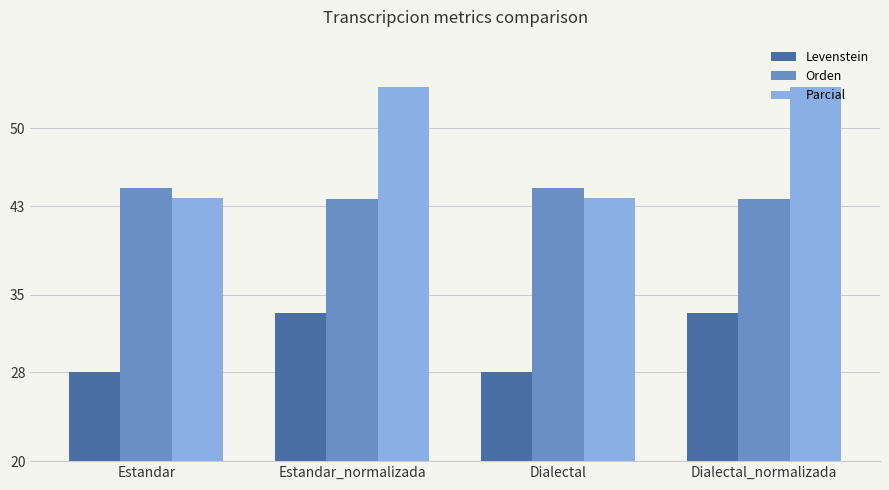

Reading left to right, transcribe all the data shown in this chart.

Levenstein: Estandar=28.0	Estandar_normalizada=33.3	Dialectal=28.0	Dialectal_normalizada=33.3
Orden: Estandar=44.6	Estandar_normalizada=43.6	Dialectal=44.6	Dialectal_normalizada=43.6
Parcial: Estandar=43.8	Estandar_normalizada=53.7	Dialectal=43.8	Dialectal_normalizada=53.7